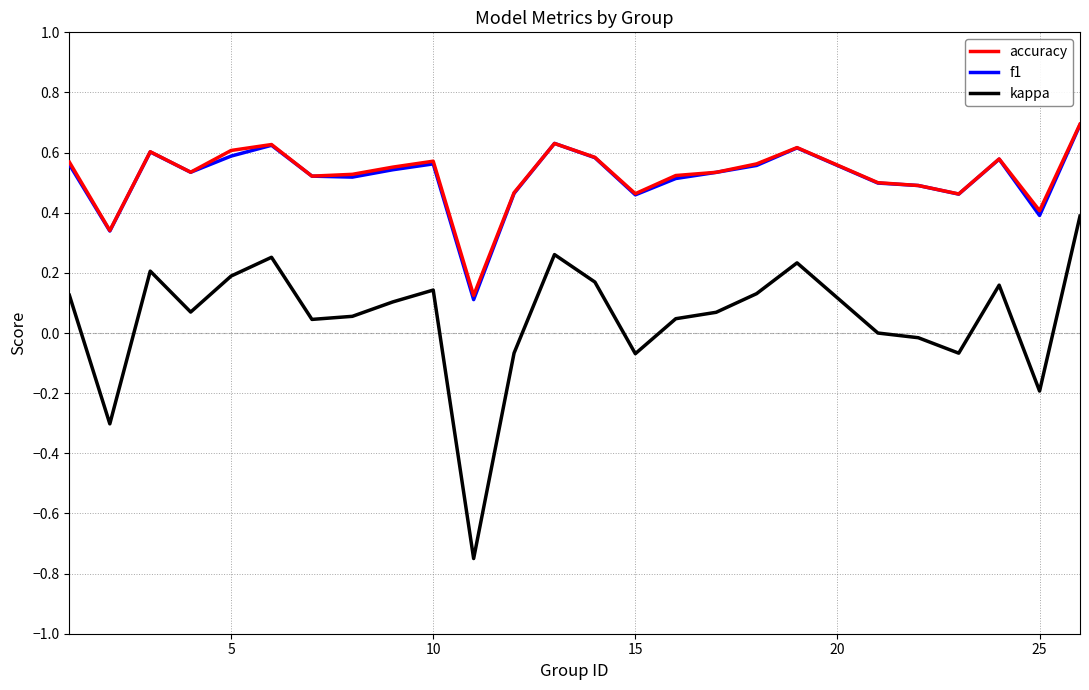

What is the maximum value for accuracy?

0.7